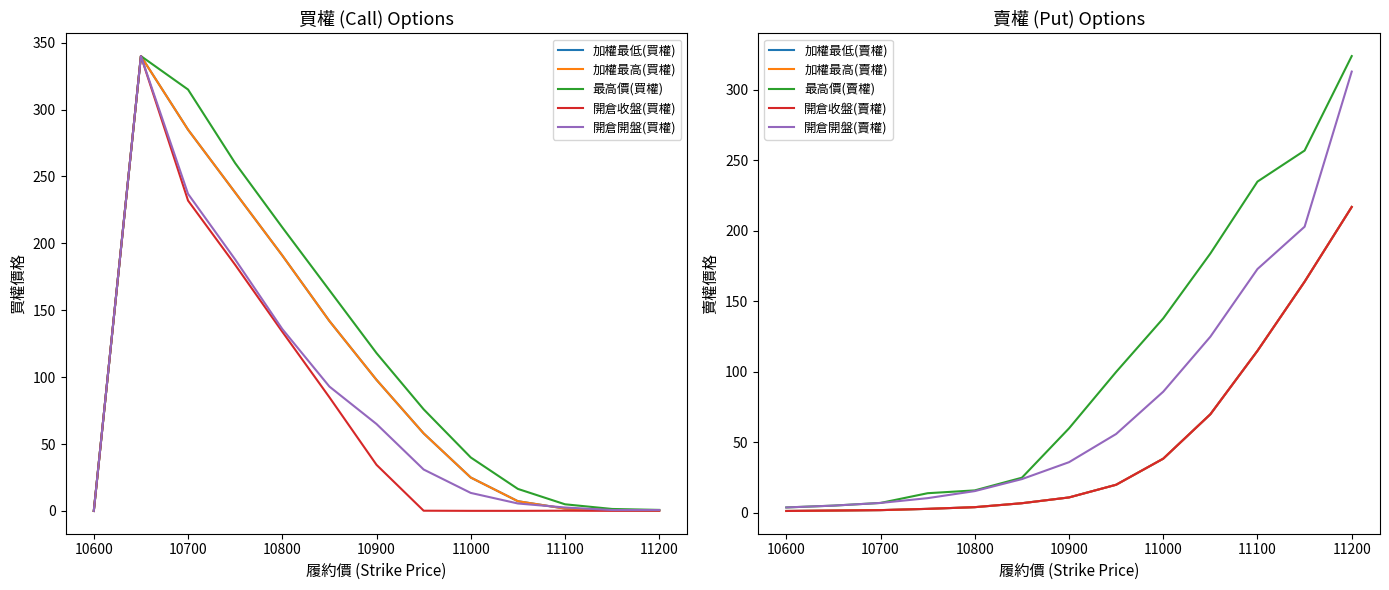

At which category is the sum across all series the highest?

10650